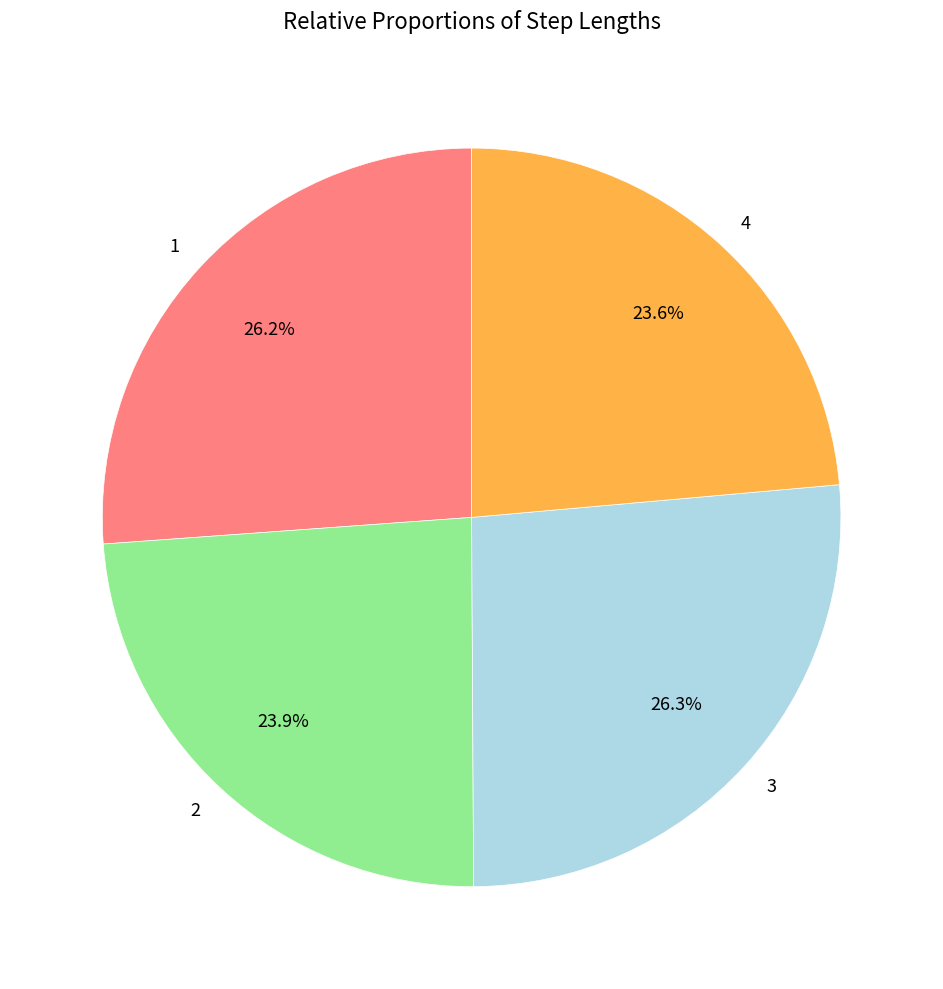

Does 1 account for over 50% of the chart?

No